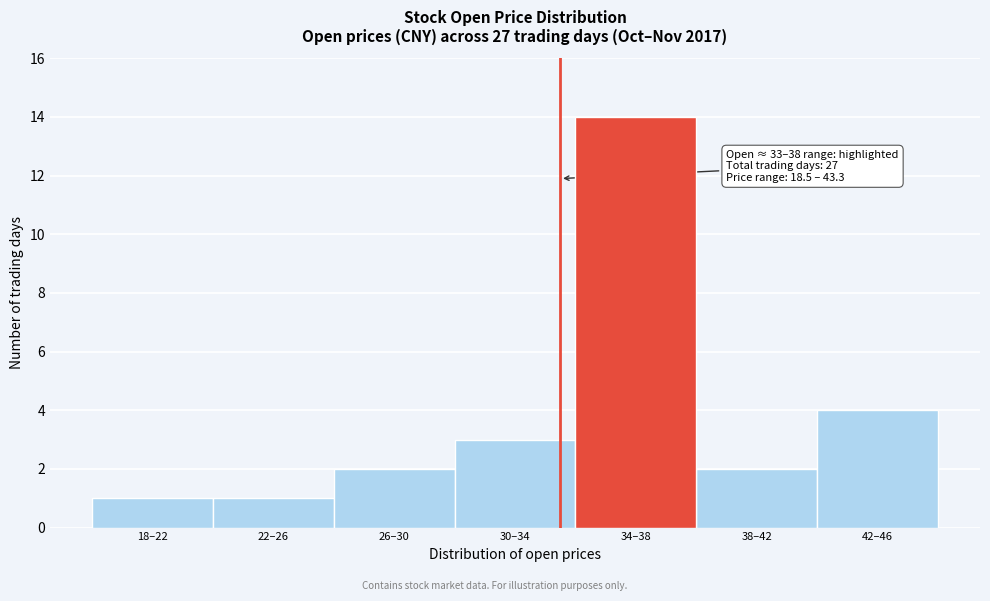

Reading left to right, transcribe all the data shown in this chart.

18–22=1	22–26=1	26–30=2	30–34=3	34–38=14	38–42=2	42–46=4